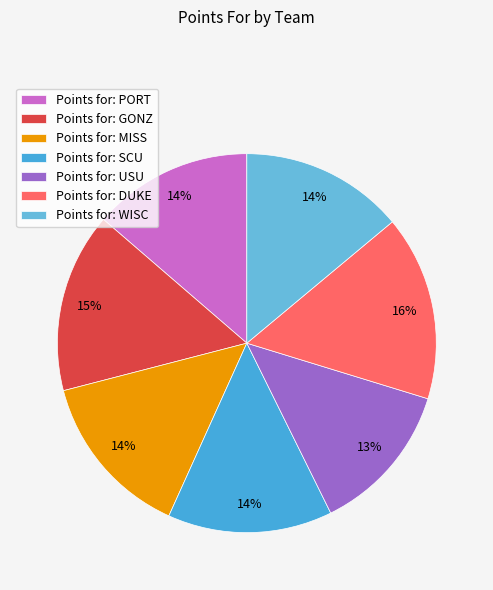

To the nearest percent, what is the average slice percentage?

14%